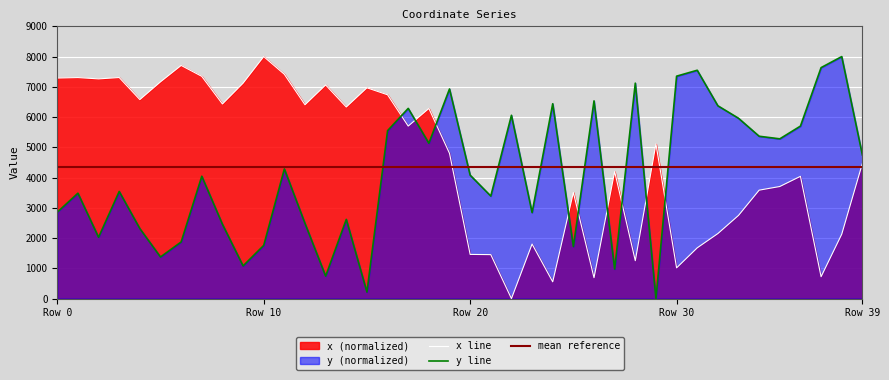

At which label is y closest to 4000?

7